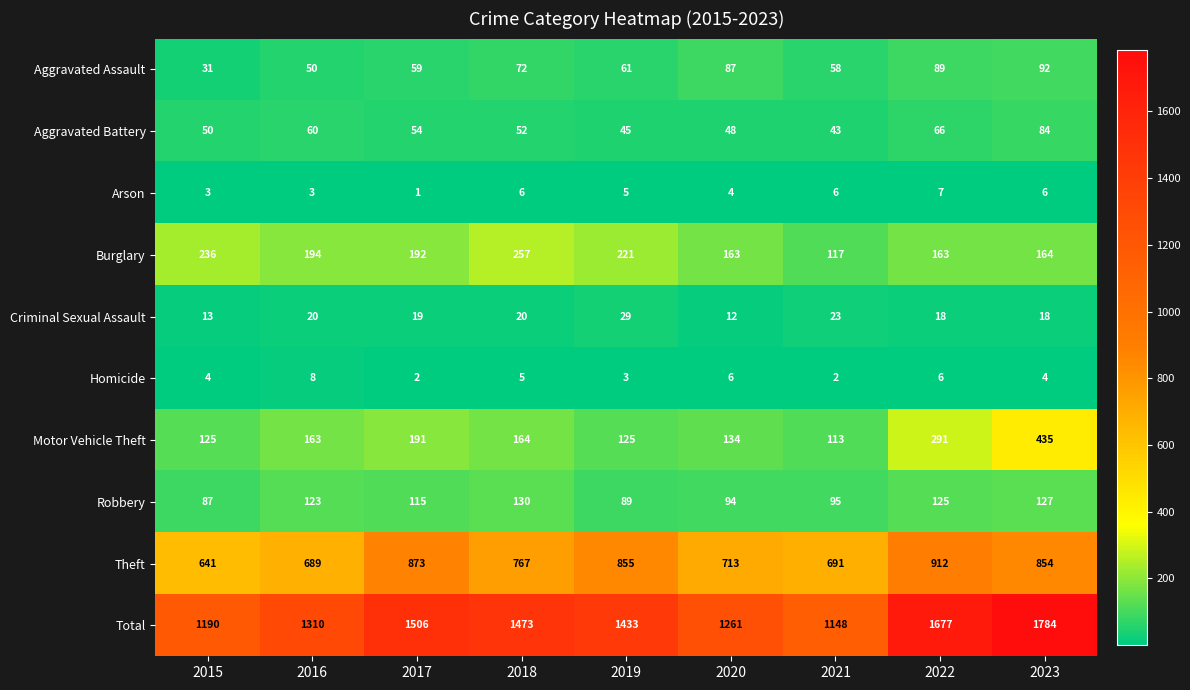

At which category does the chart reach its minimum across all series?

2017